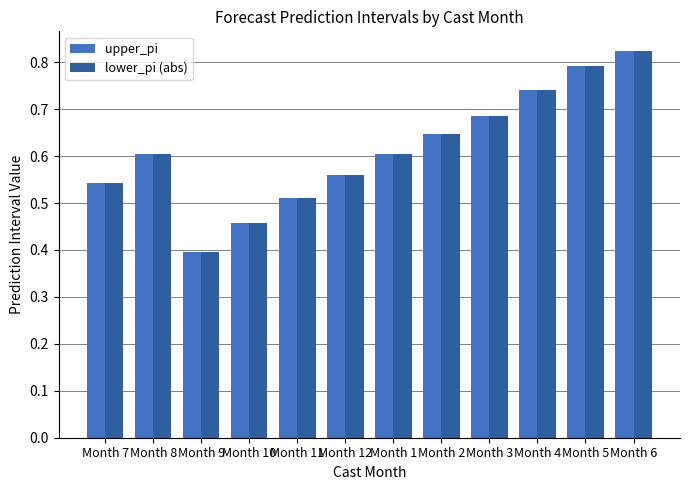

Is the value of lower_pi (abs) at Month 12 greater than the value of upper_pi at Month 3?

No